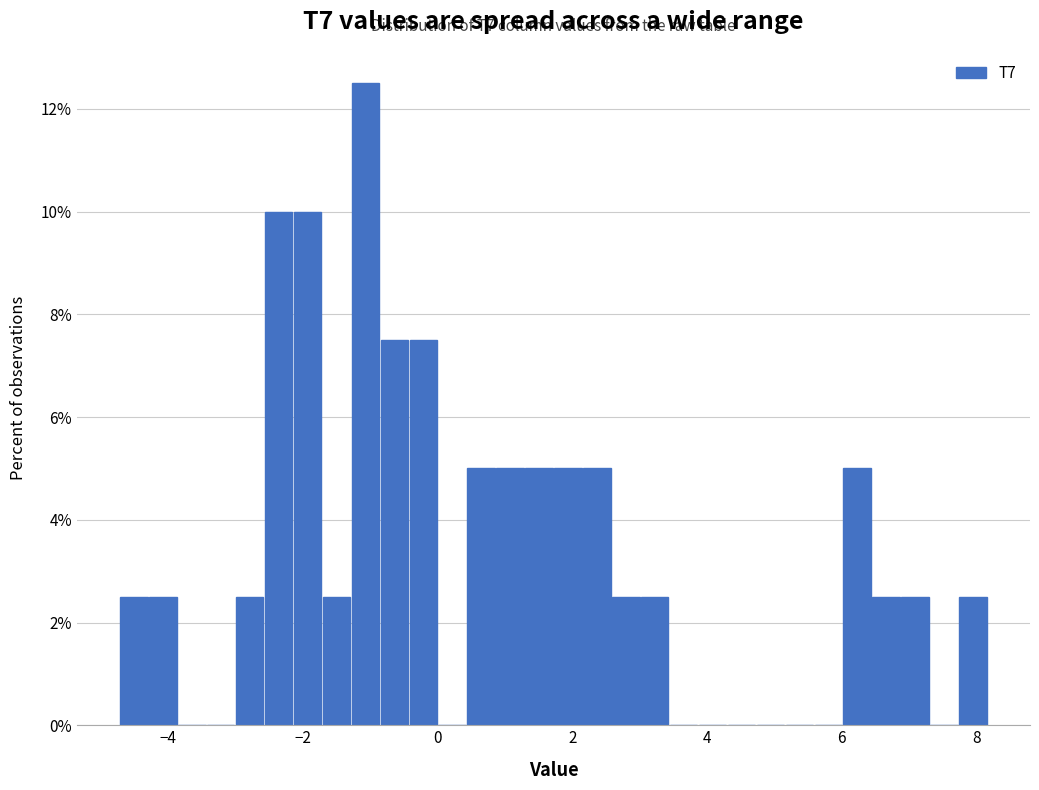

Around what value on the x-axis is the tallest bar? Give the approximate position of its centre, as read against the axis.

-1.0